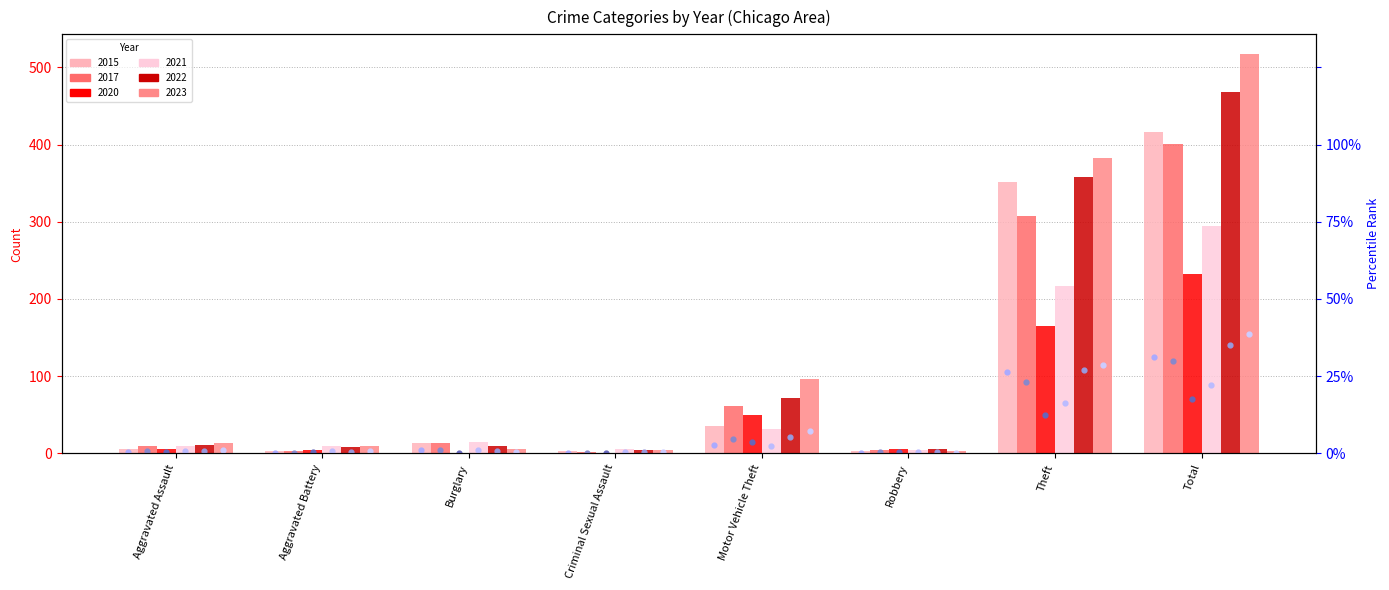

Which series reaches the minimum Y coordinate?

rank 2020